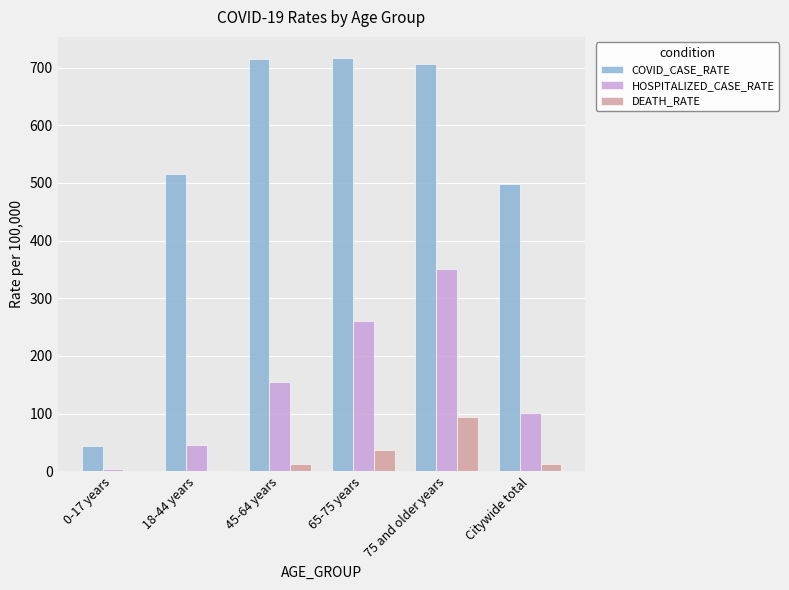

The COVID_CASE_RATE series shows 317.2 at 65-75 years. True or false?

False